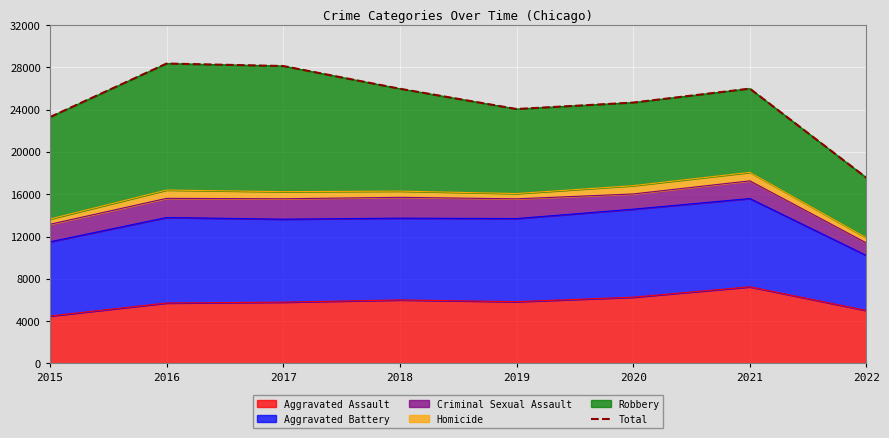

What is the value of the 8th point from the left?

17549